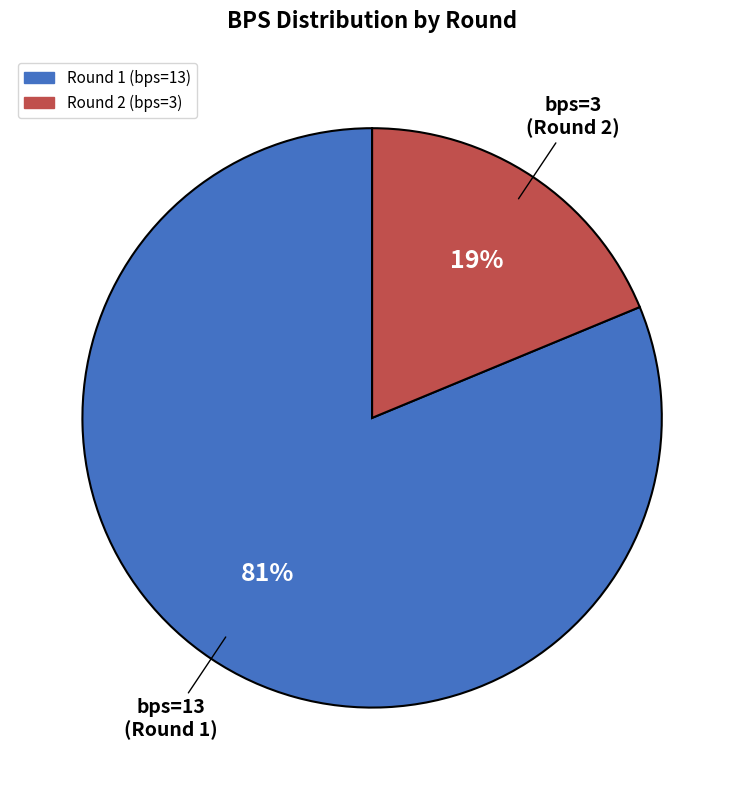

Do Round 2 (bps=3) and Round 1 (bps=13) together represent more than half of the pie?

Yes